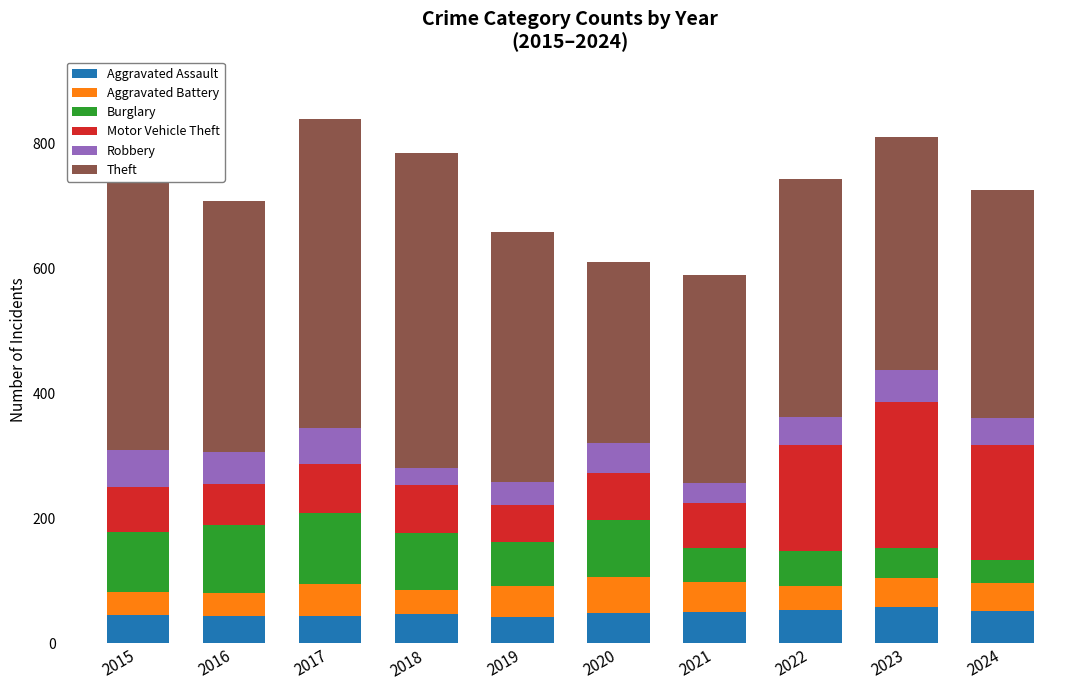

What is the maximum value shown in the chart?

512